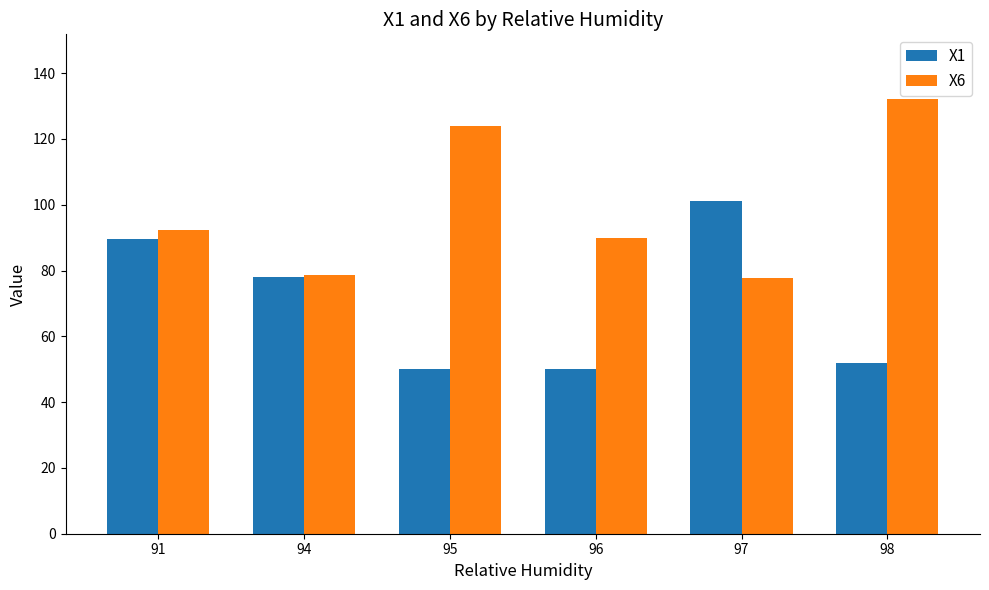

At 97, list the series in order from largest to smallest.

X1, X6